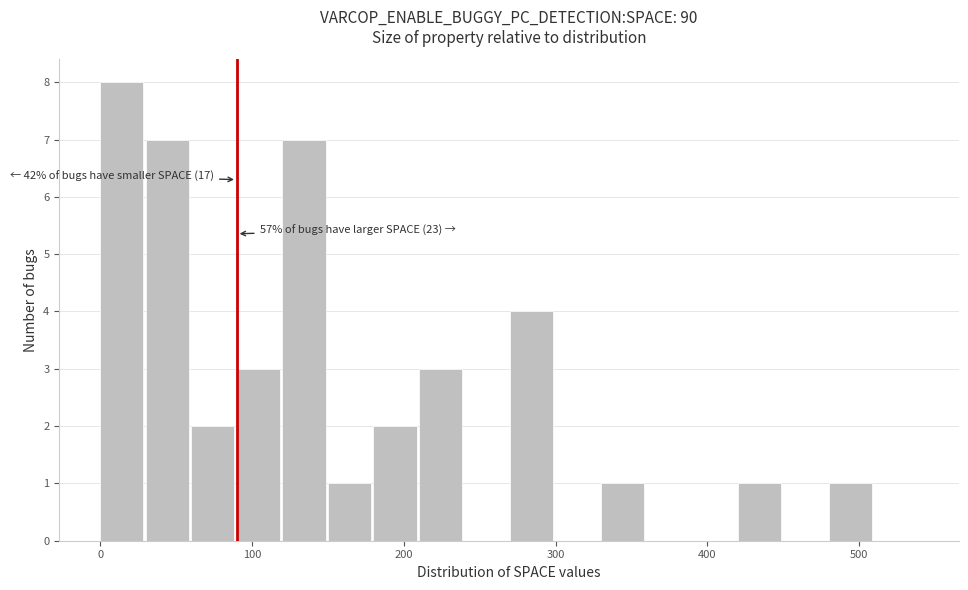

Read against the x-axis, roughly where is the centre of the tallest bar?

10